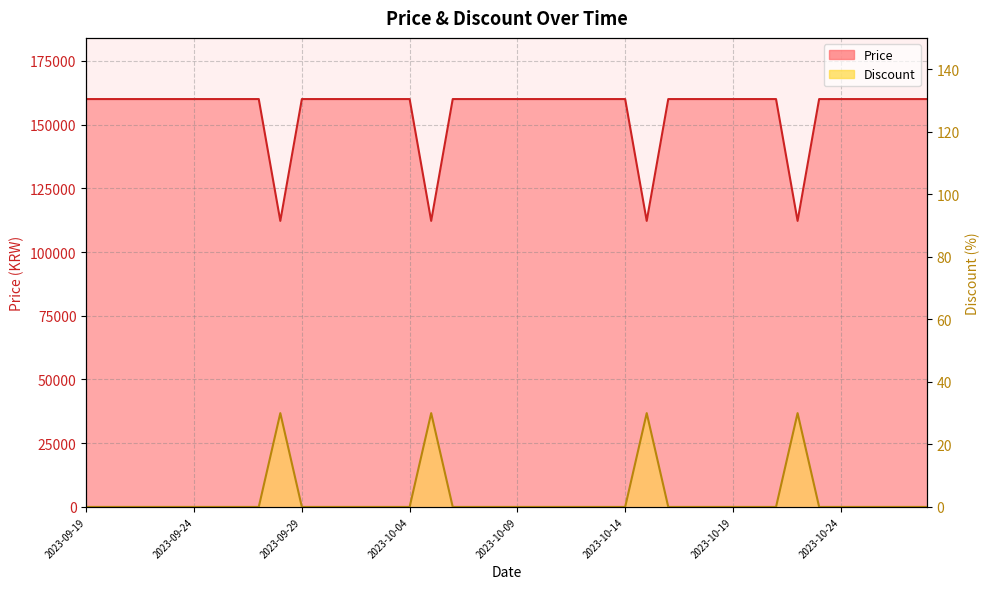

True or false: Discount and Price cross at least once.

False